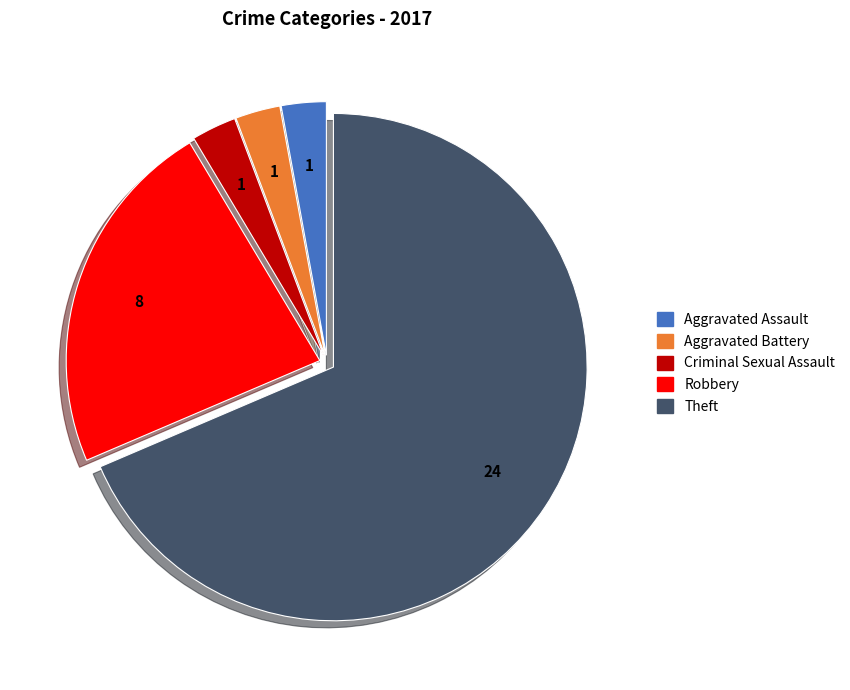

Which category accounts for the majority?

Theft